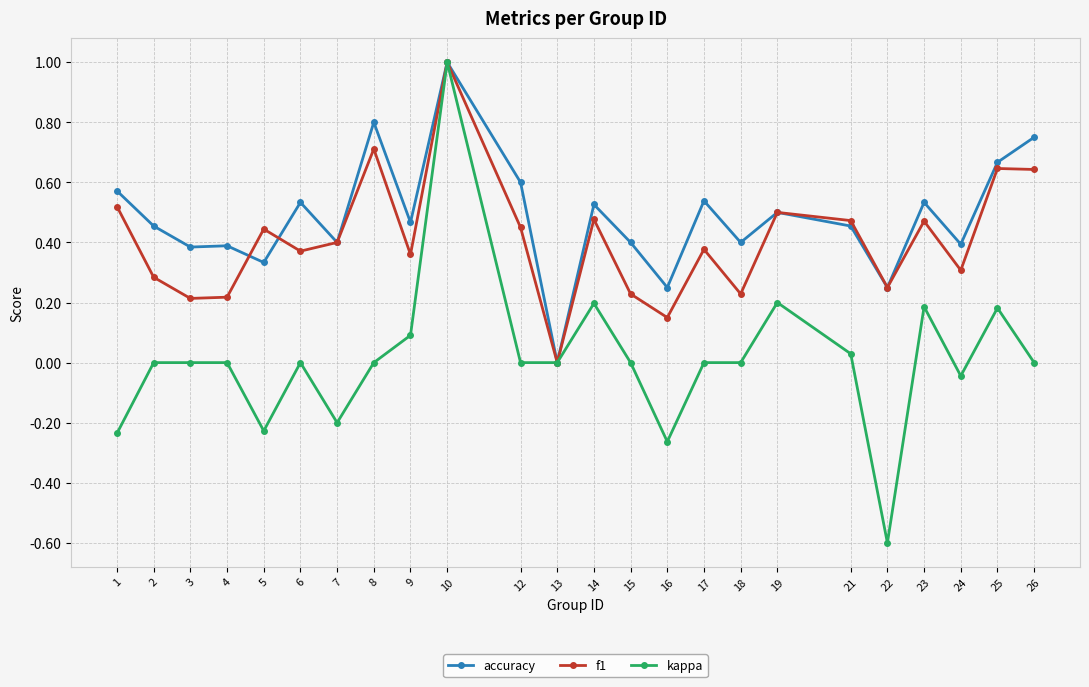

The accuracy series shows 0.5 at 21. True or false?

True